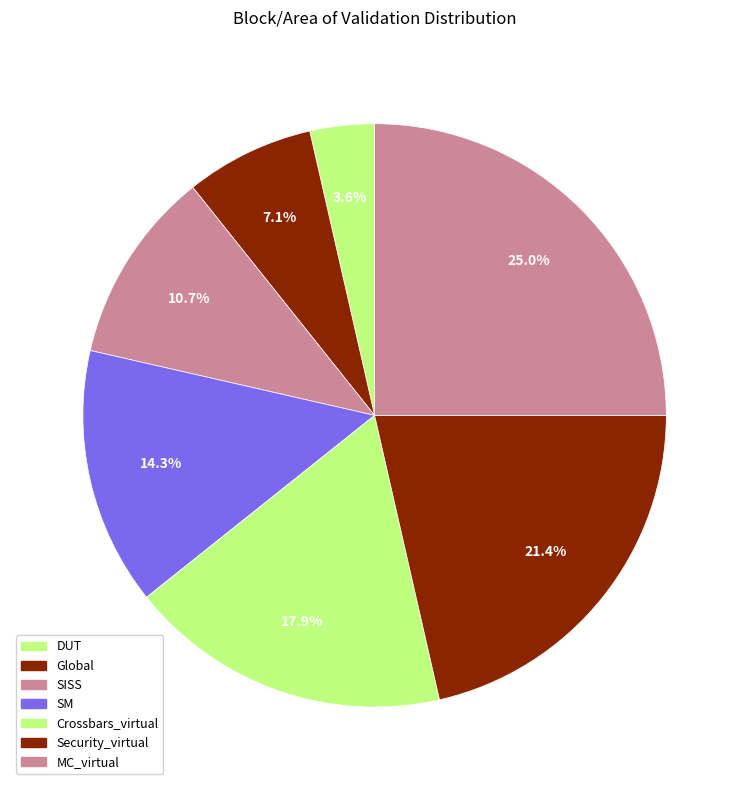

The Crossbars_virtual slice represents 18% of the pie. True or false?

True